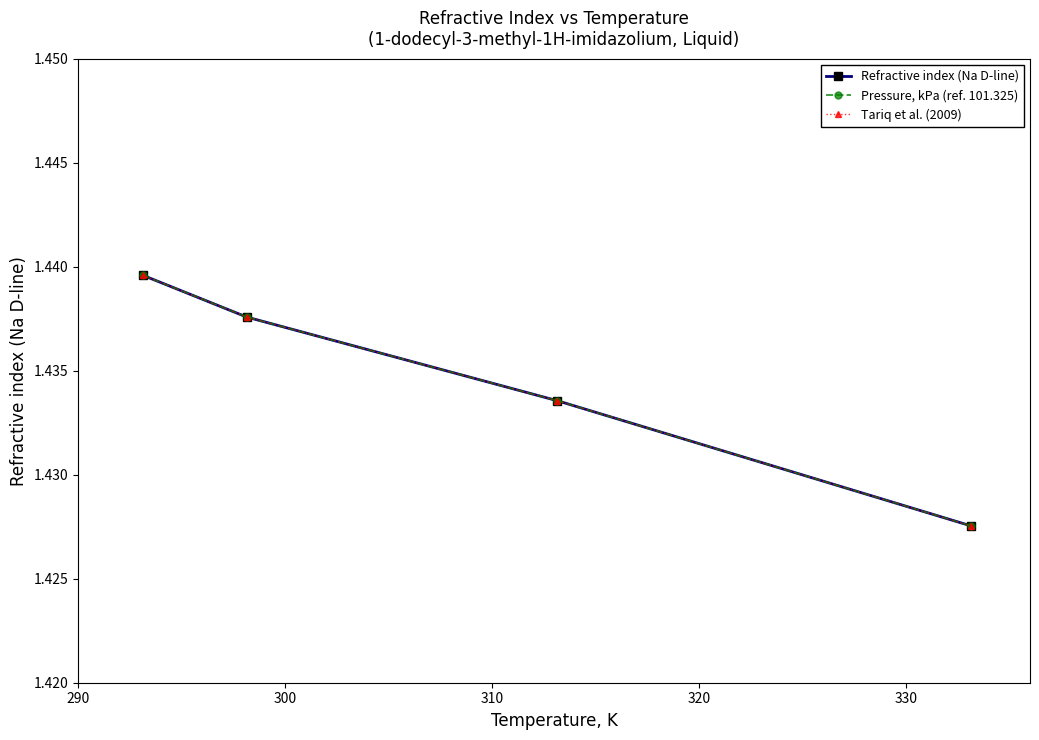

Is this an area chart (filled region under the line)?

No